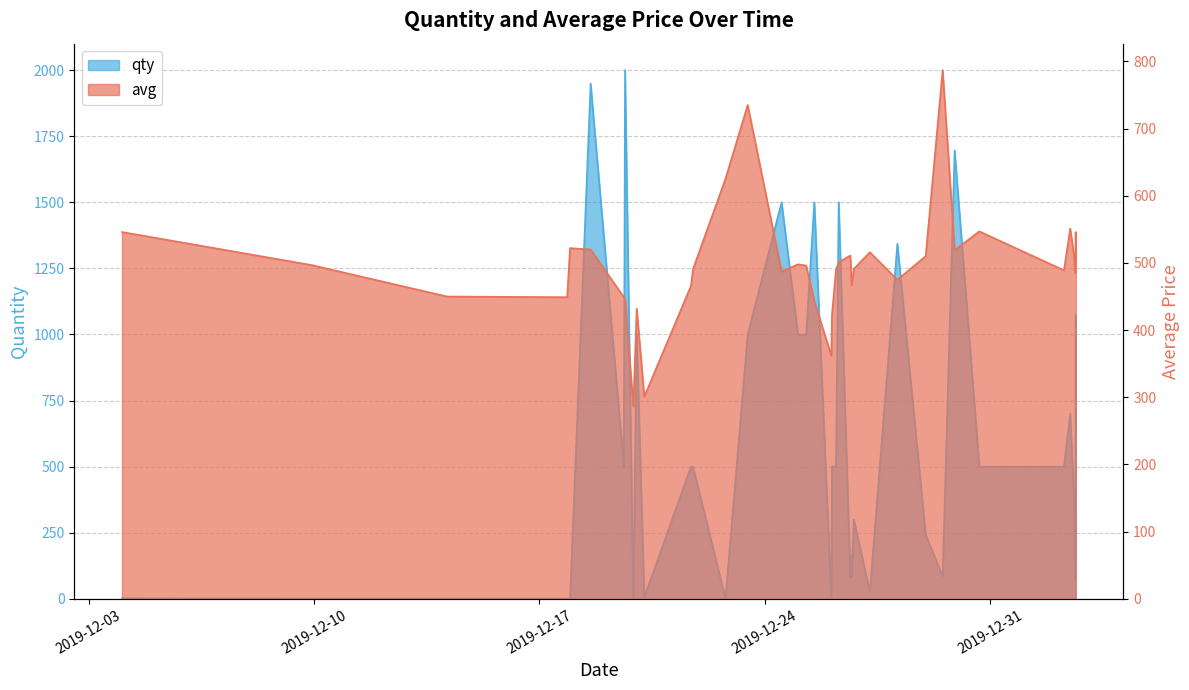

How many times do qty and avg cross each other?

18